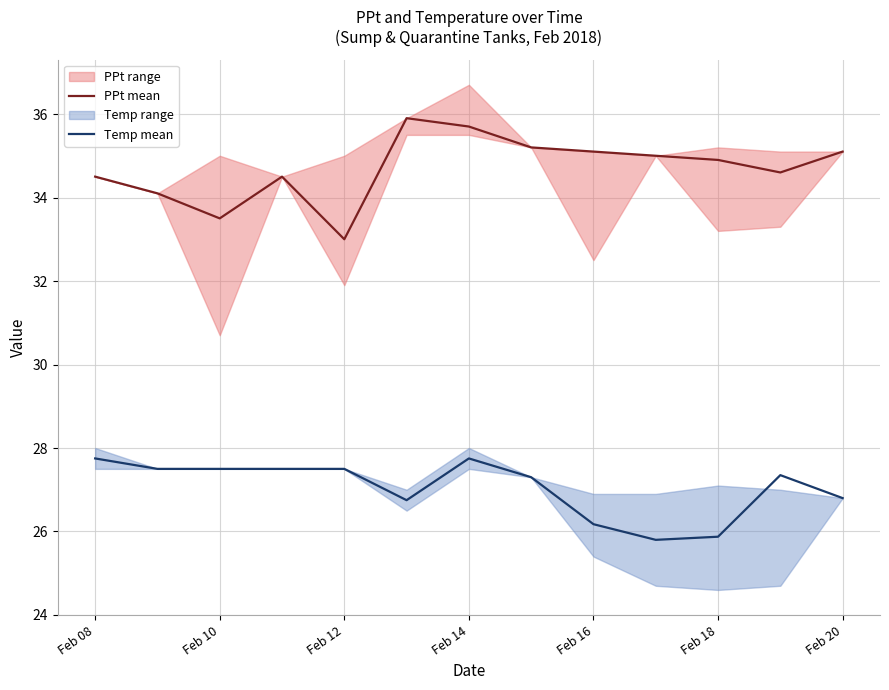

Does the chart display data point markers on the line(s)?

No